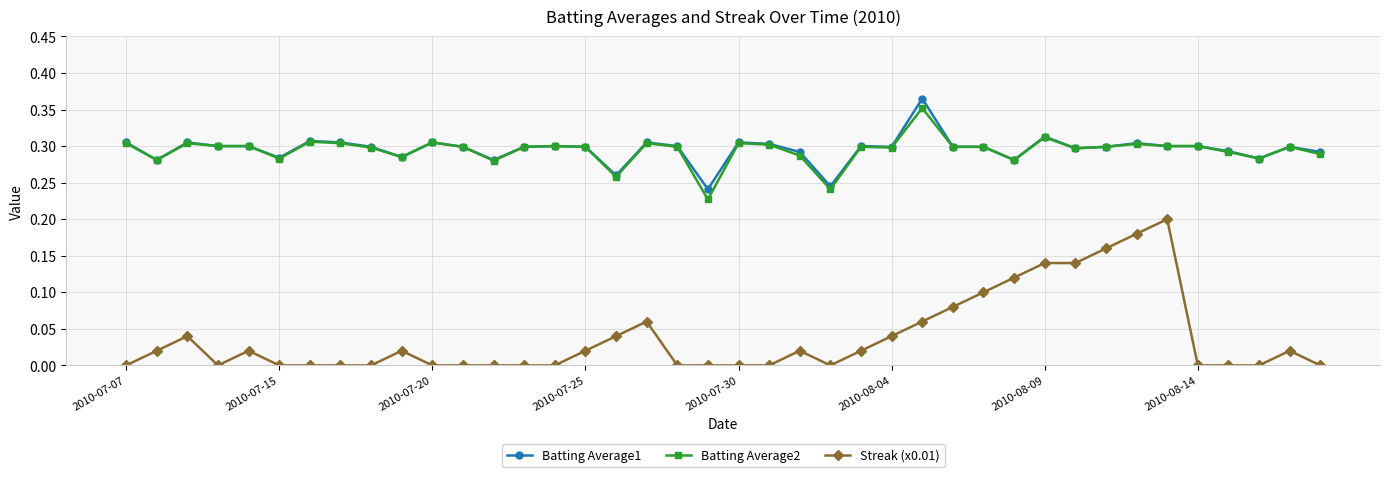

True or false: Batting Average2 has more than 2 points higher than both neighbors.

True